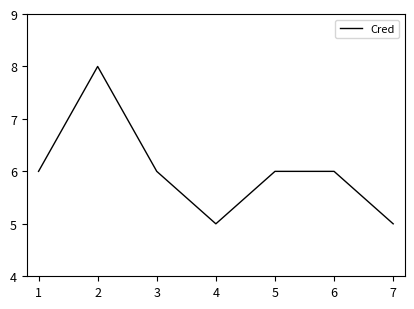

True or false: the data shows 5 at 7.

True